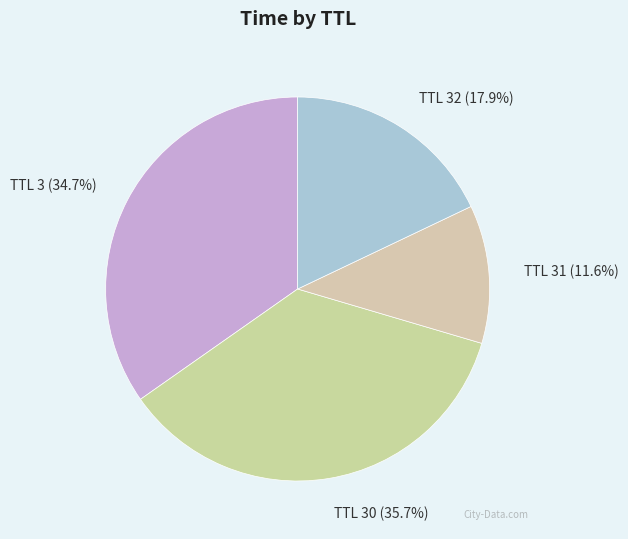

How many segments does this pie chart have?

4